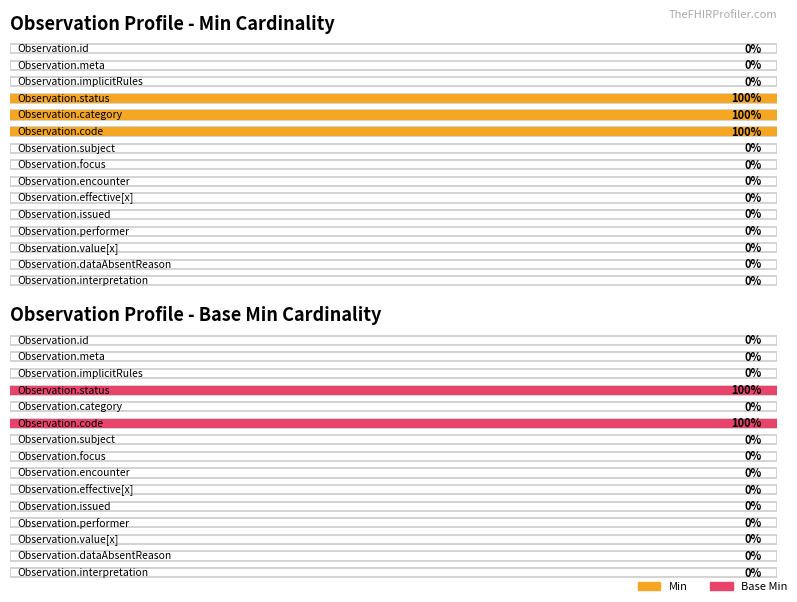

How many values in the Base Min series exceed 0?

2